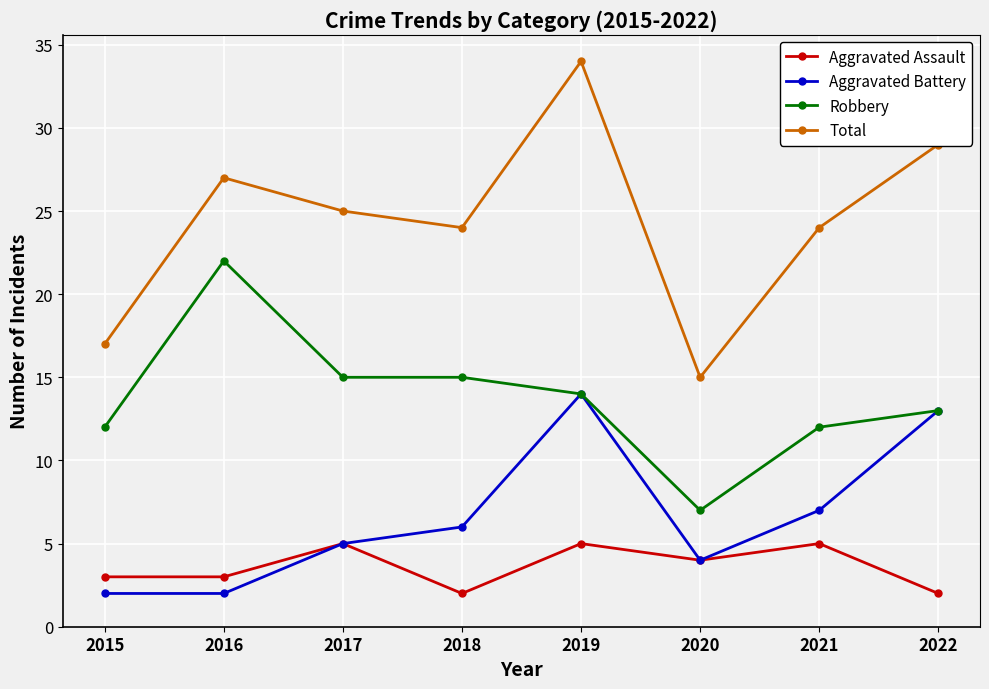

True or false: Total and Aggravated Battery intersect in this chart.

False